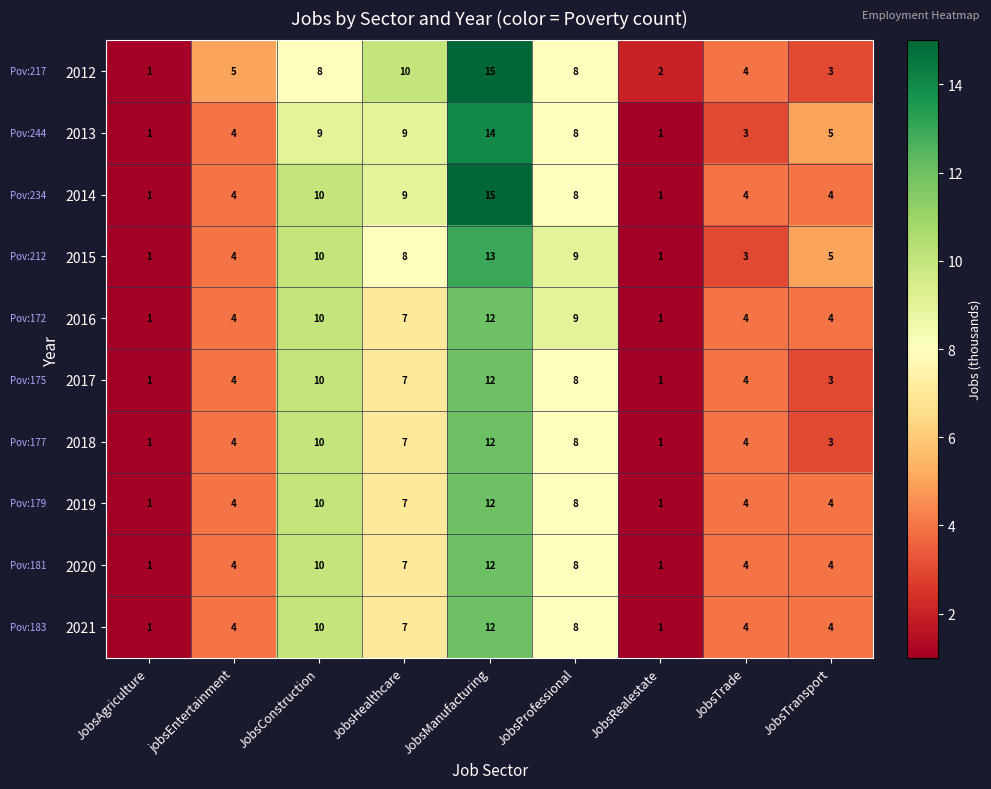

What is the total value across all series at JobsTransport?

39